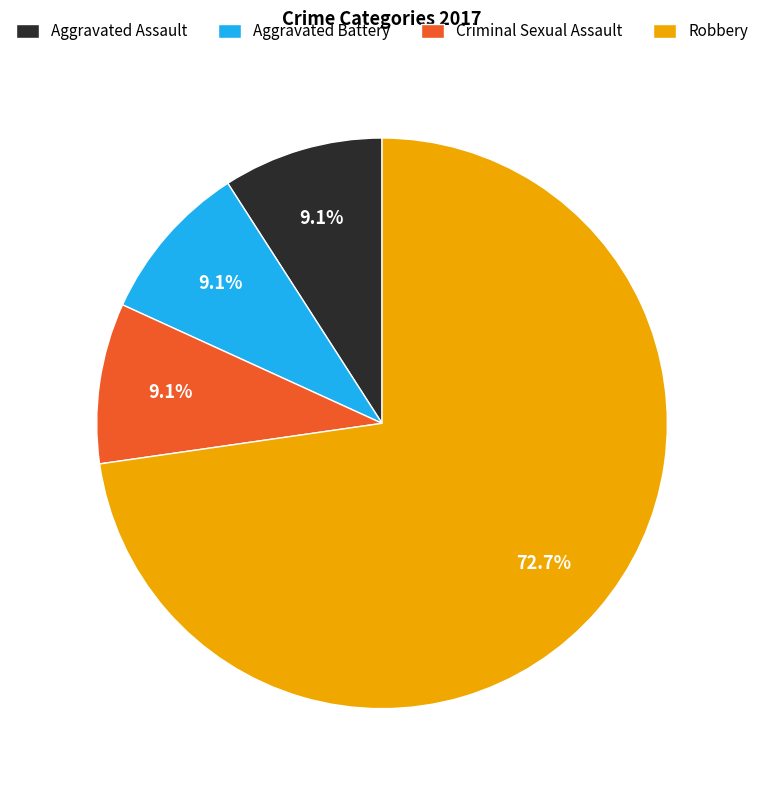

To the nearest percent, what percentage of the pie is Criminal Sexual Assault?

9%